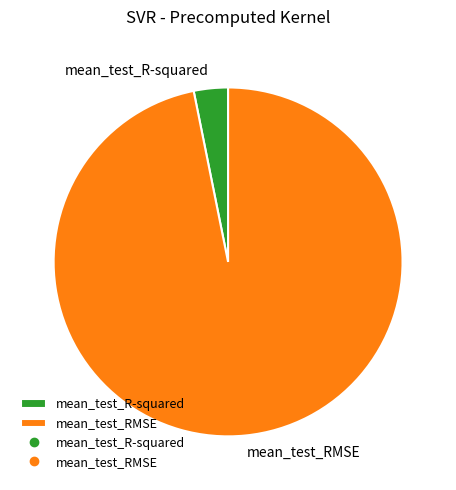

True or false: mean_test_RMSE accounts for 88% of the total.

False